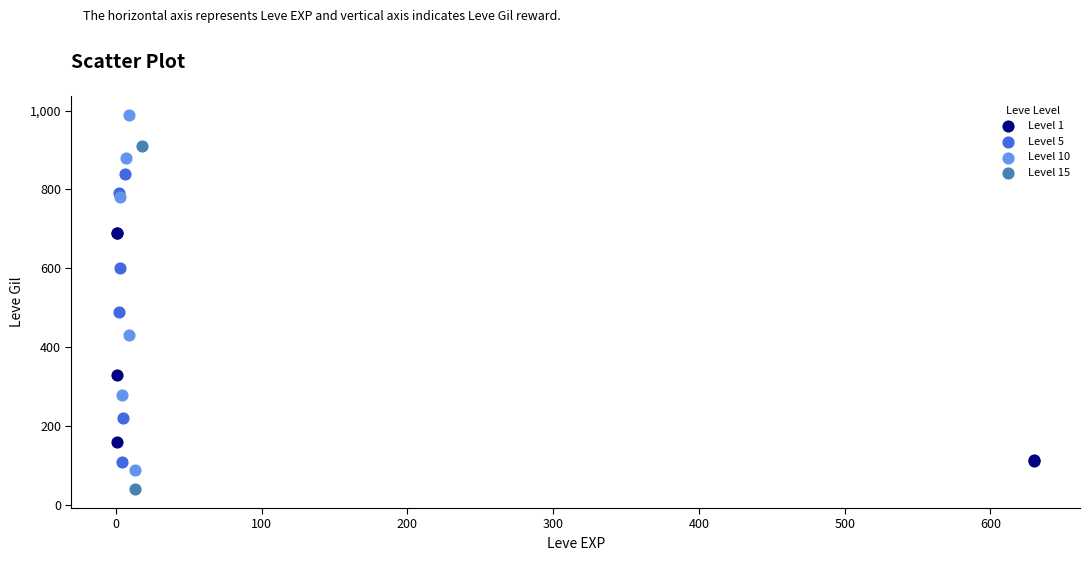

Which series has the widest spread of Y values?

Level 10